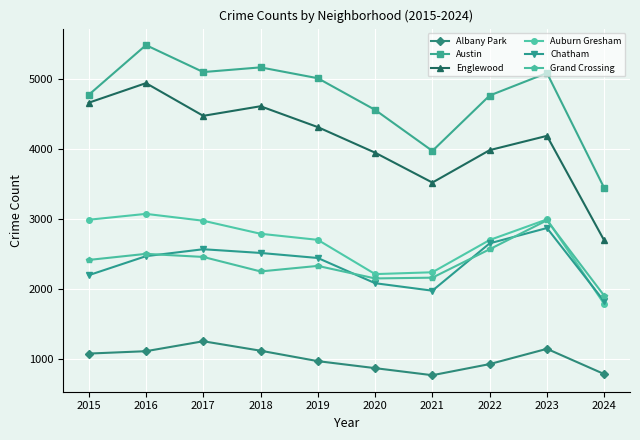

What is the difference between the Grand Crossing values at 2024 and 2015?

511